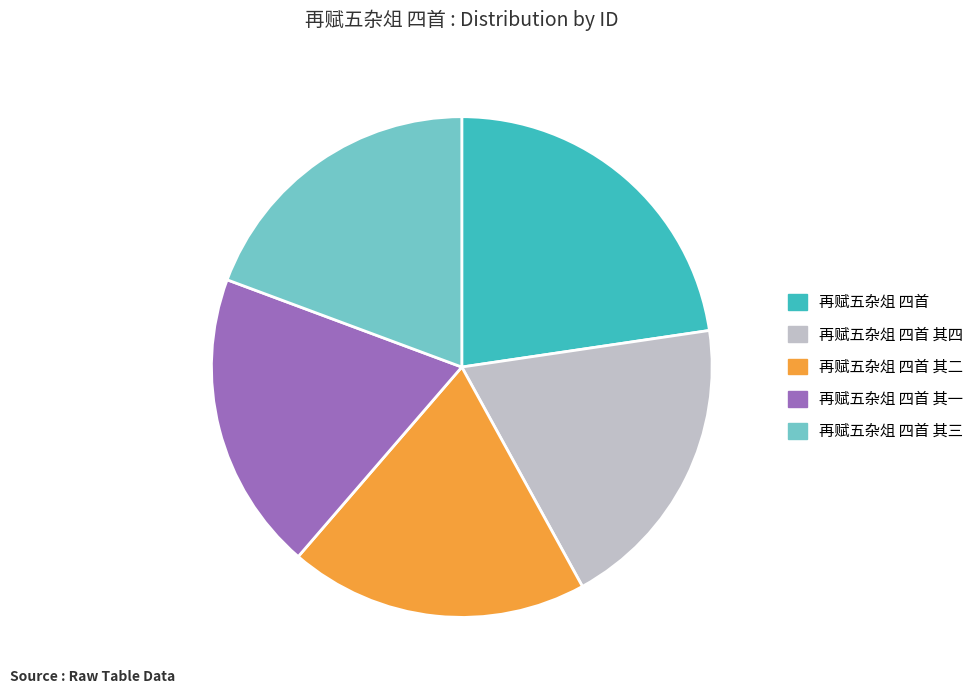

The 再赋五杂俎 四首 其三 slice represents 7% of the pie. True or false?

False